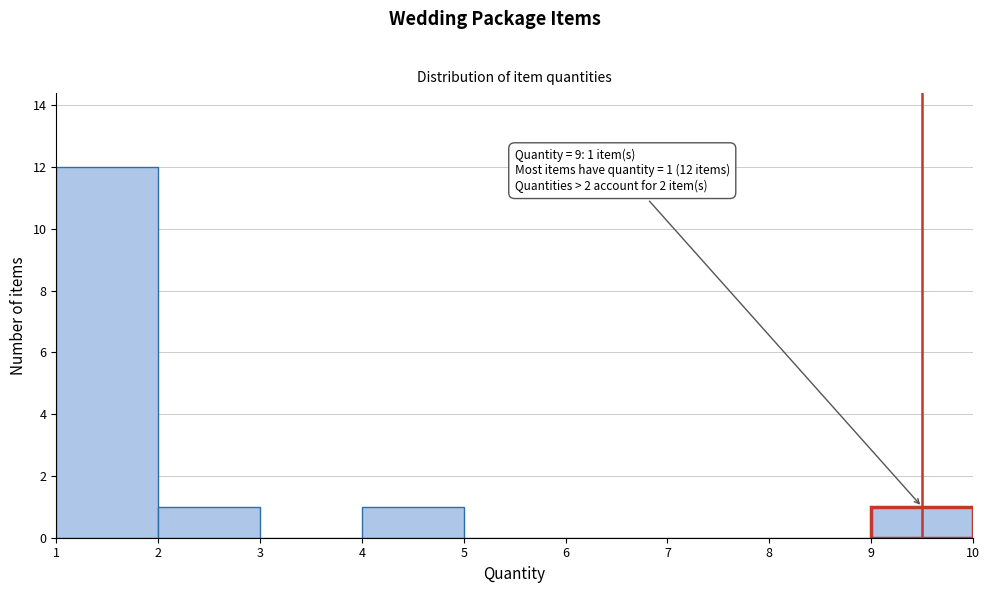

Which range on the x-axis has the tallest bar?

1 to 2